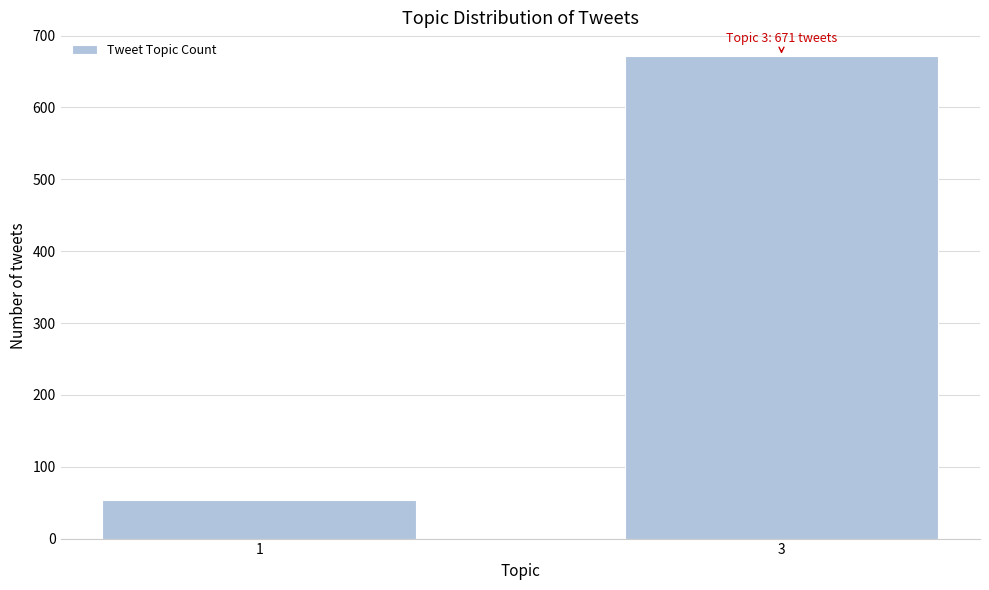

Reading left to right, what are all the values shown in this chart?

1=54	3=671